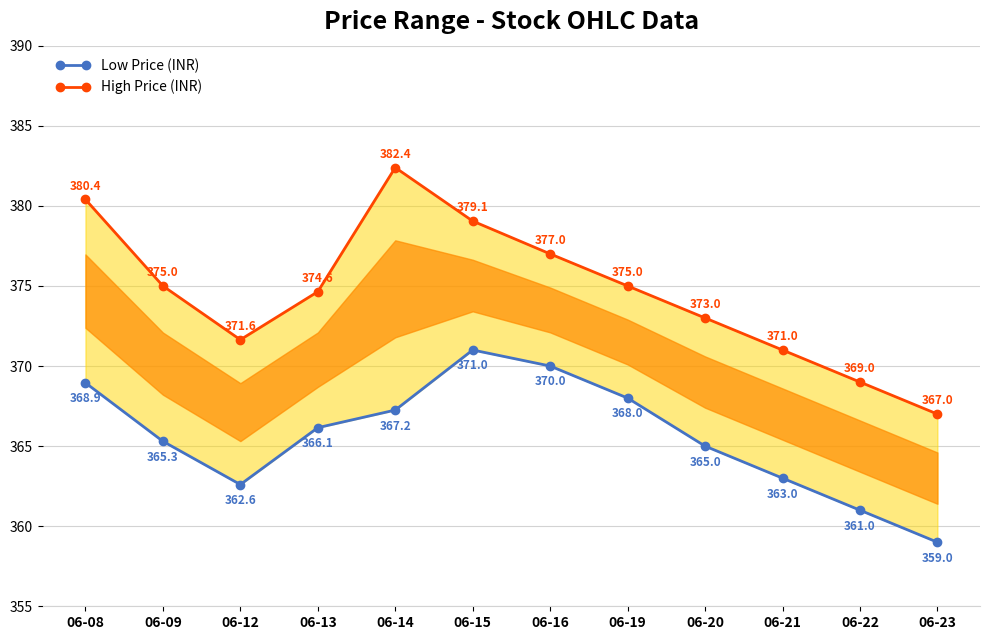

What is the sum of the Low Price (INR) values at 06-09 and 06-23?

724.3